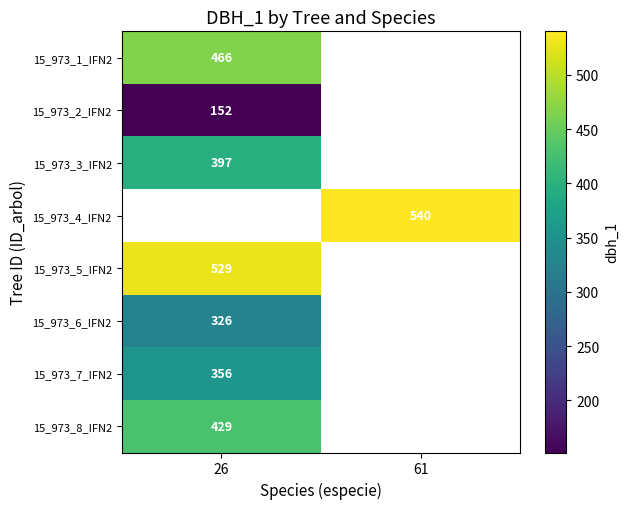

What is the minimum value shown in the chart?

152.0